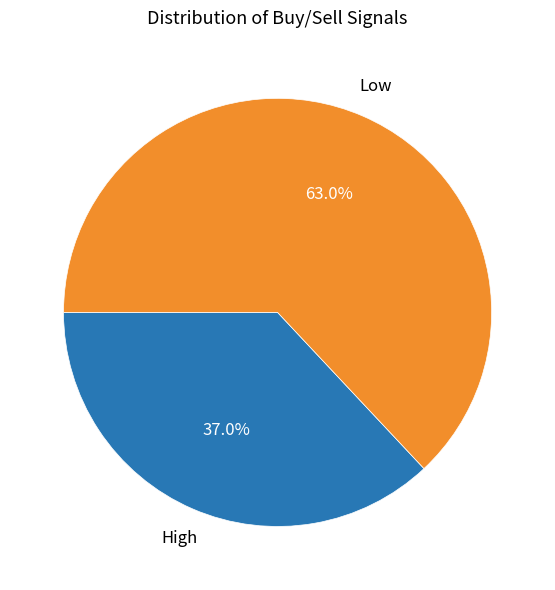

Which slice is the largest?

Low